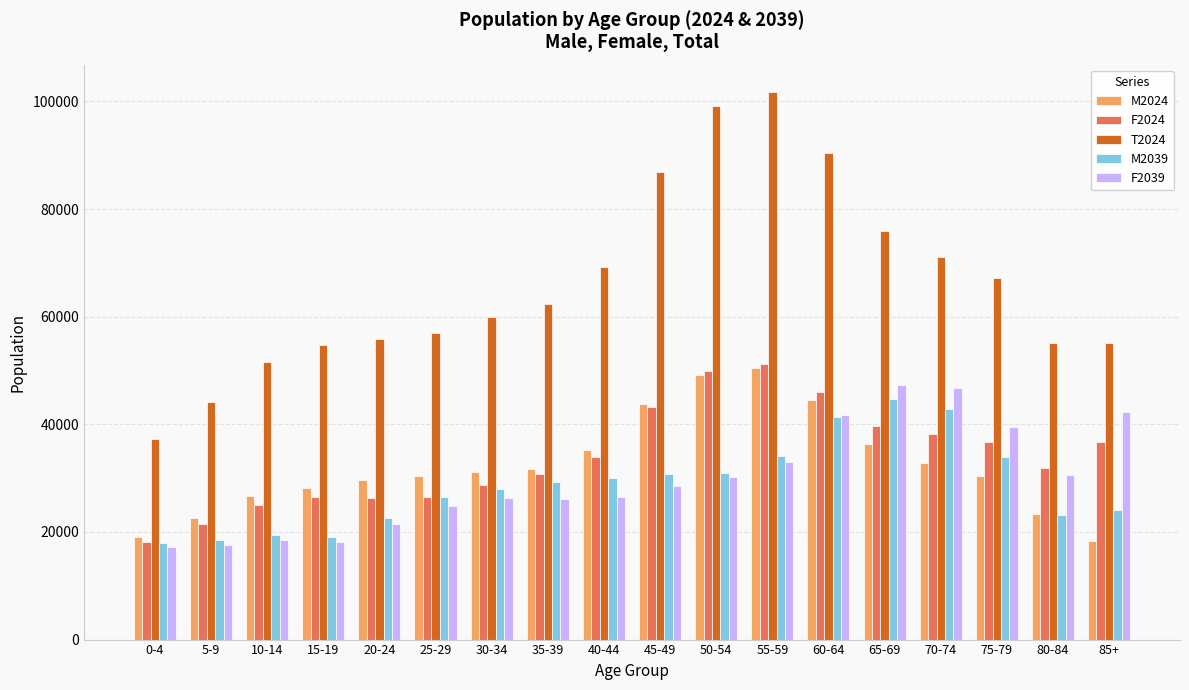

Does the chart contain any negative values?

No